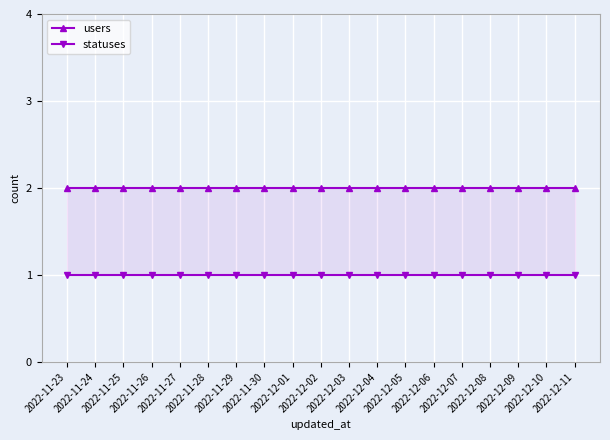

Which category has the lowest value across all series?

2022-11-23